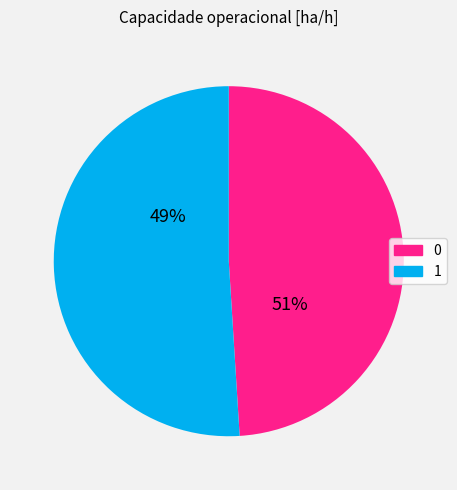

How many segments does this pie chart have?

2